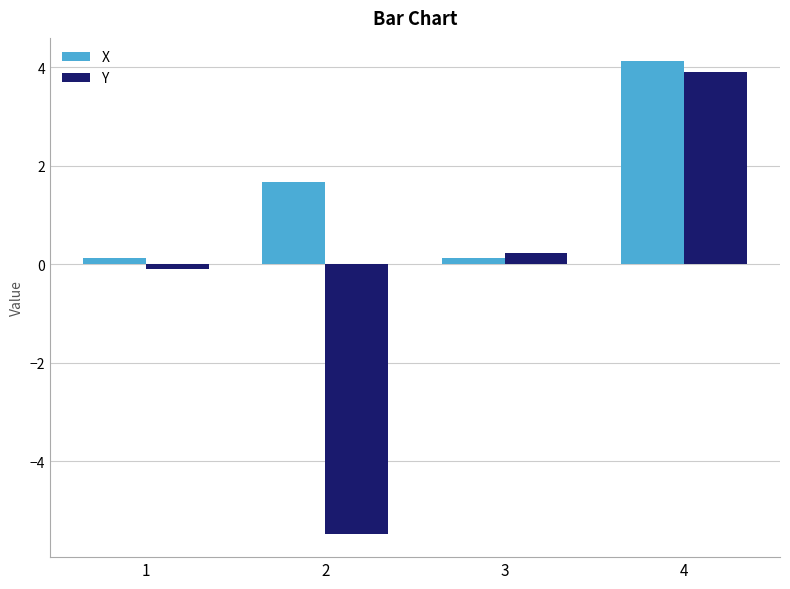

Reading left to right, transcribe all the data shown in this chart.

X: 1=0.1	2=1.7	3=0.1	4=4.1
Y: 1=-0.1	2=-5.5	3=0.2	4=3.9